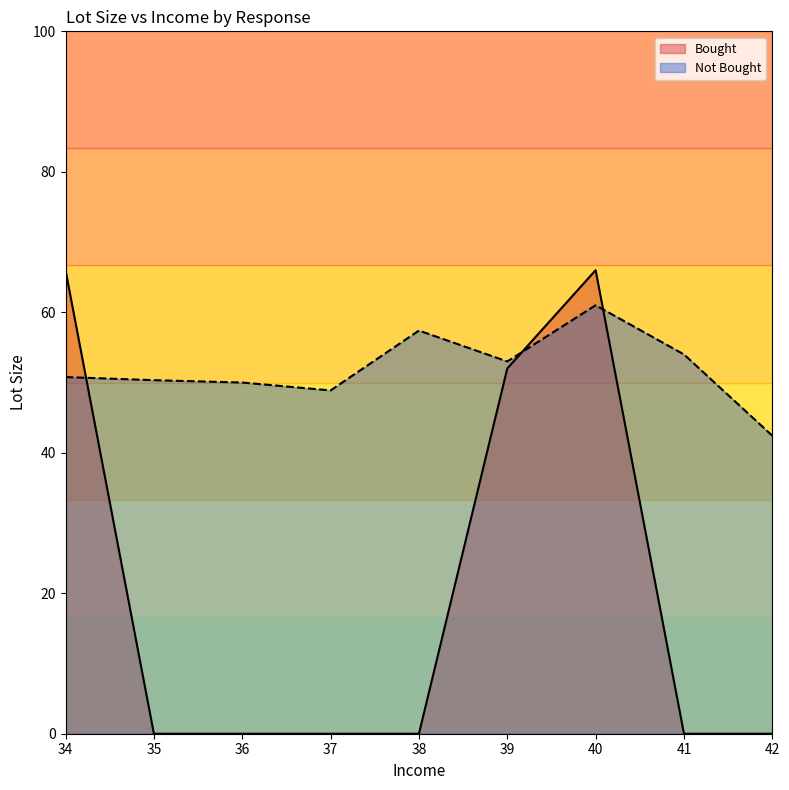

What are all the series names shown in the legend?

Bought, Not Bought